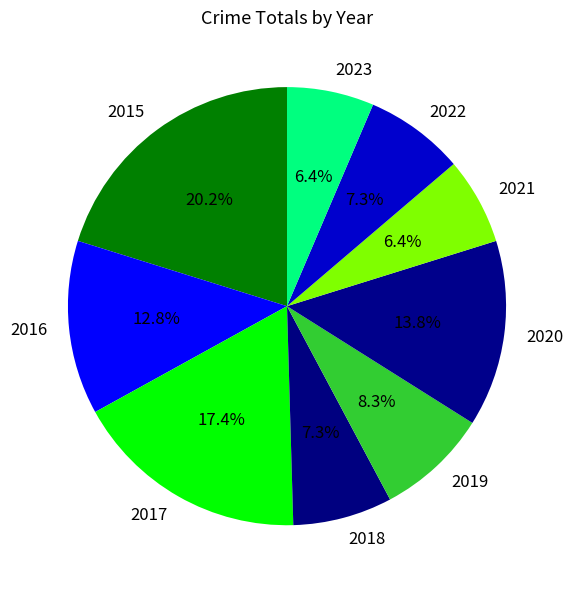

To the nearest percent, what is the difference between the largest and smallest slice percentages?

14%